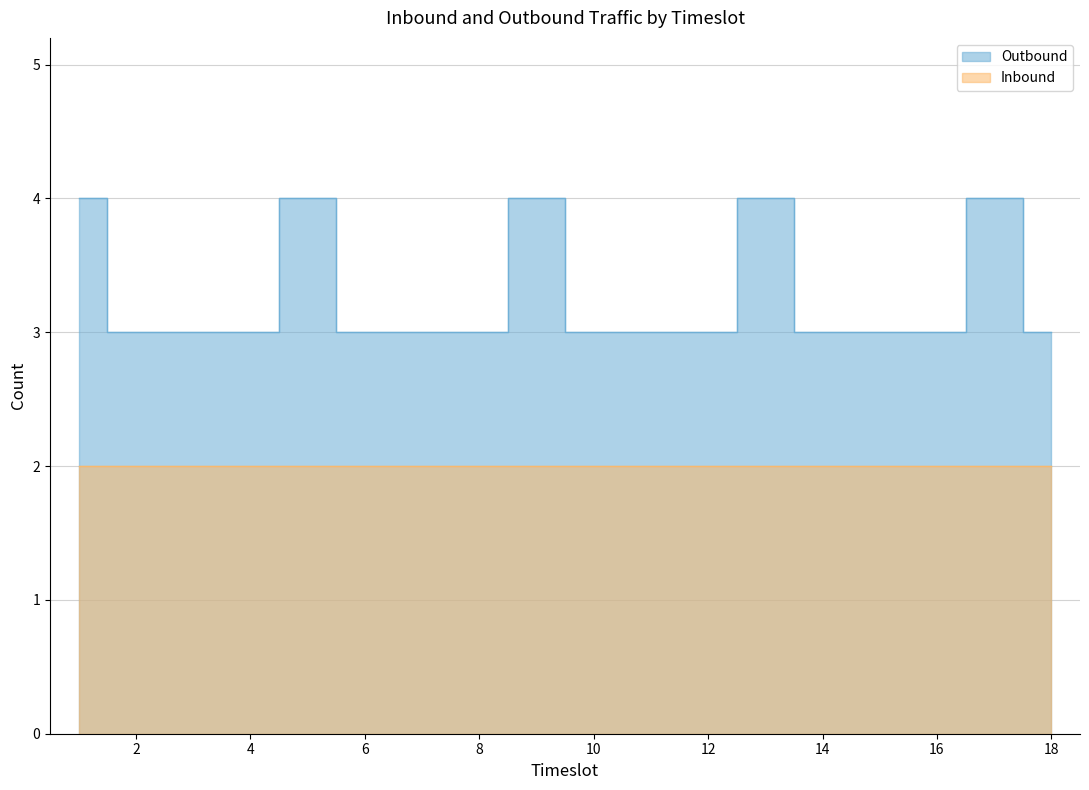

Approximately how many times larger is the value at 1 compared to 7?

1.3